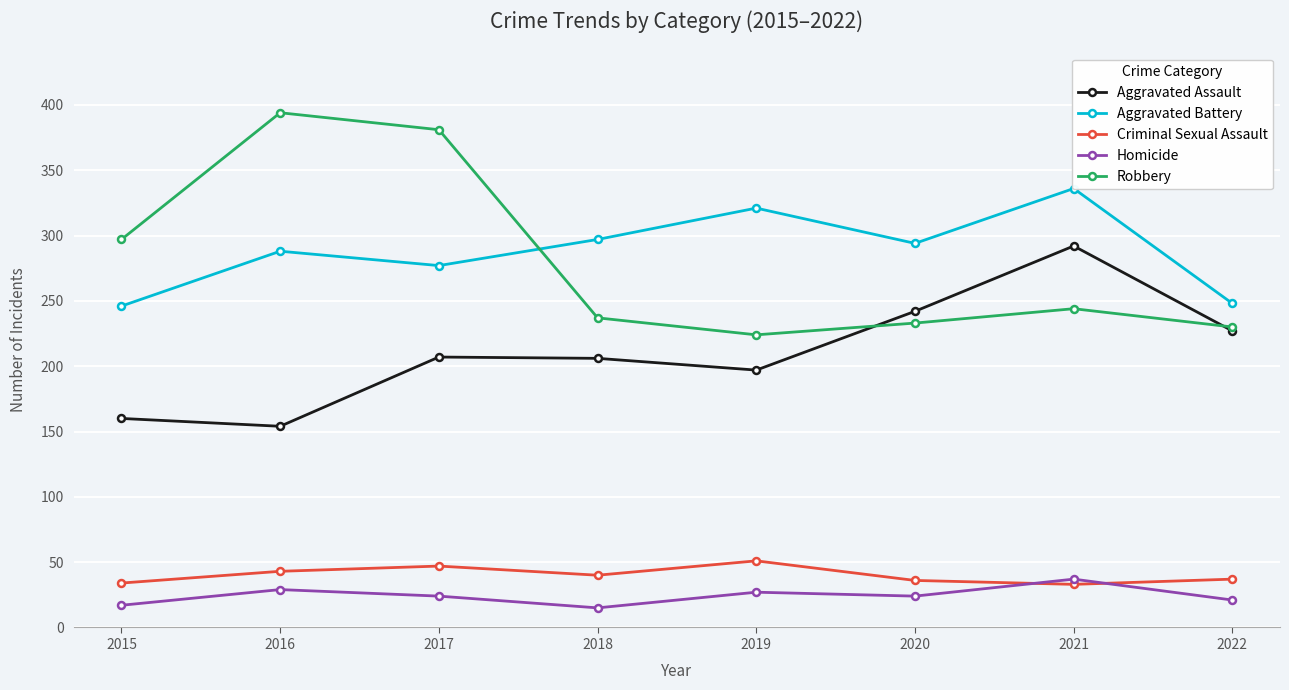

What is the spread (max minus min) of values at 2022?

227